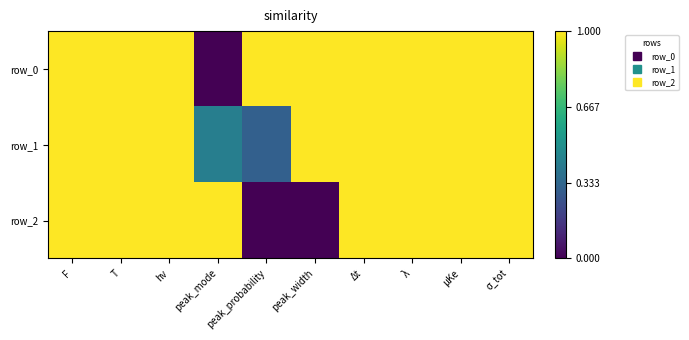

Is it true that row_0 equals 1.7 at peak_width?

False